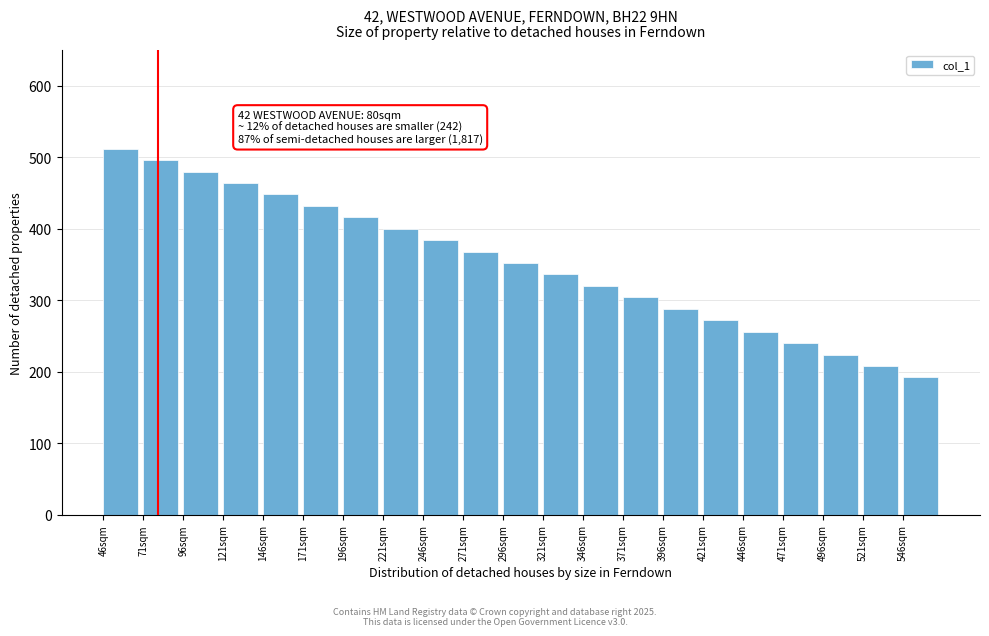

Reading left to right, extract all data points from this chart.

512	496	480	464	448	432	416	400	384	368	352	336	320	304	288	272	256	240	224	208	192